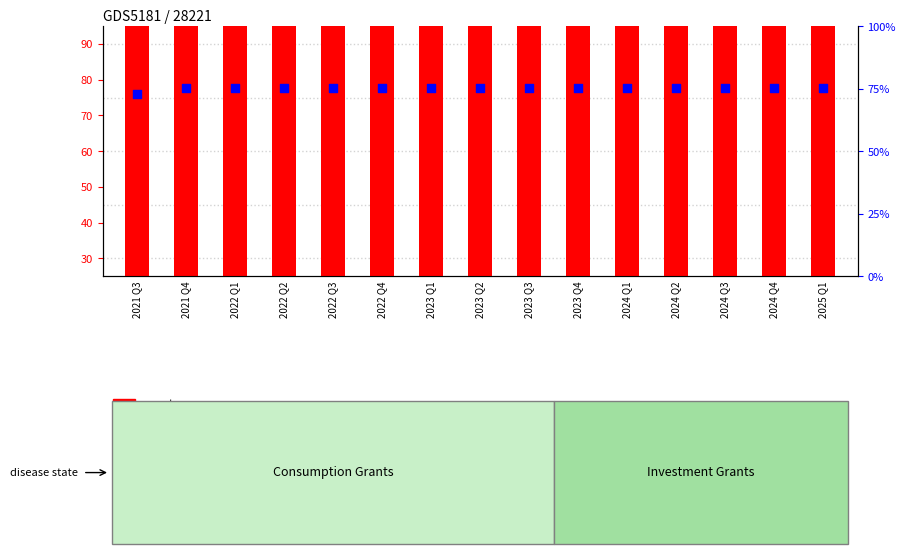

Which series has the largest total across all categories?

count